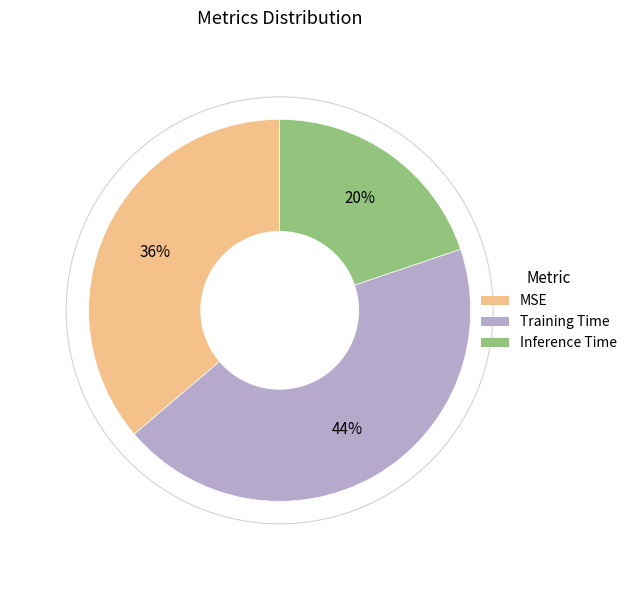

Does Training Time account for over 50% of the chart?

No